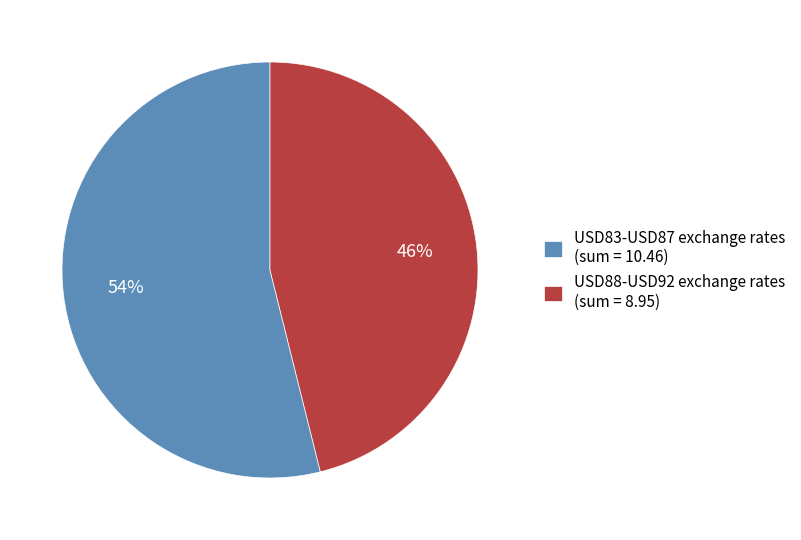

What percentage is the USD83-USD87 exchange rates (sum = 10.46) slice, to the nearest percent?

54%